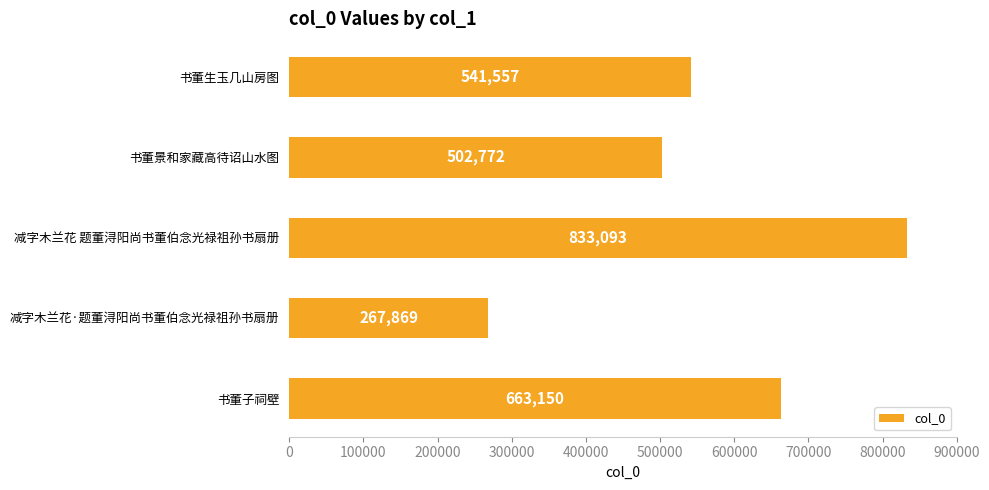

What position from the bottom is 书董生玉几山房图?

5